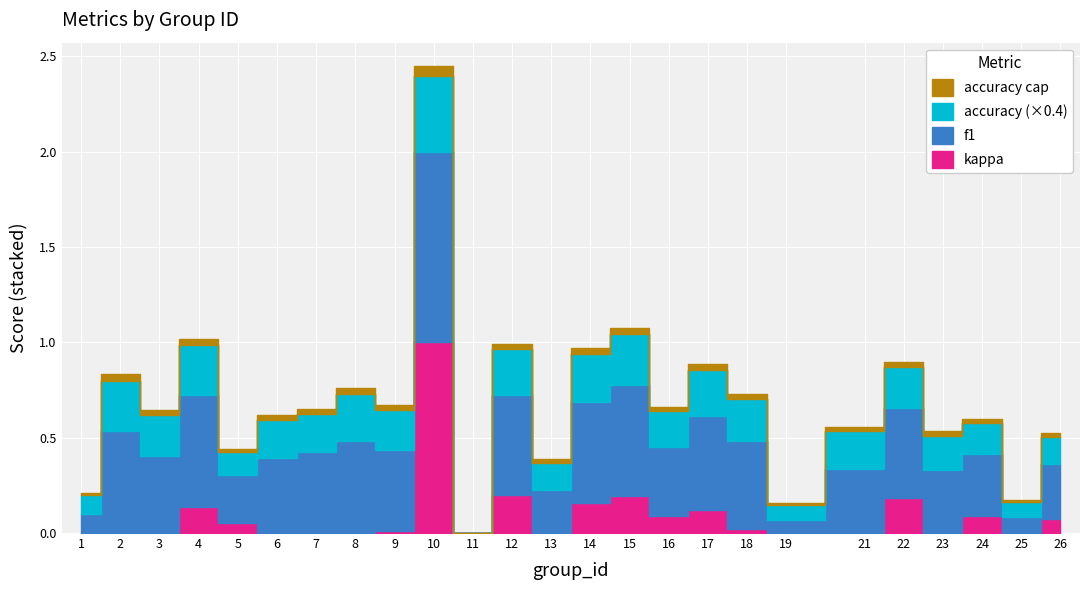

Is this an area chart (filled region under the line)?

No